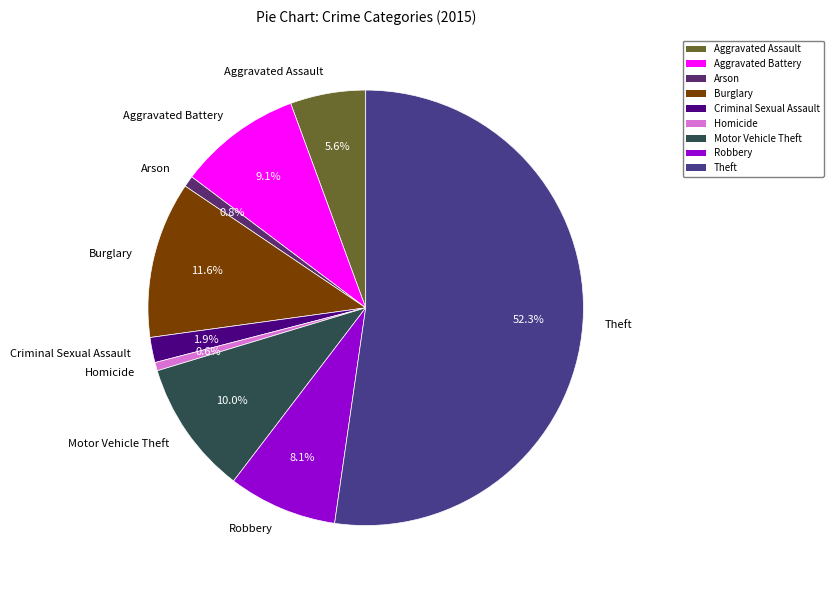

The Homicide slice represents 1% of the pie. True or false?

True